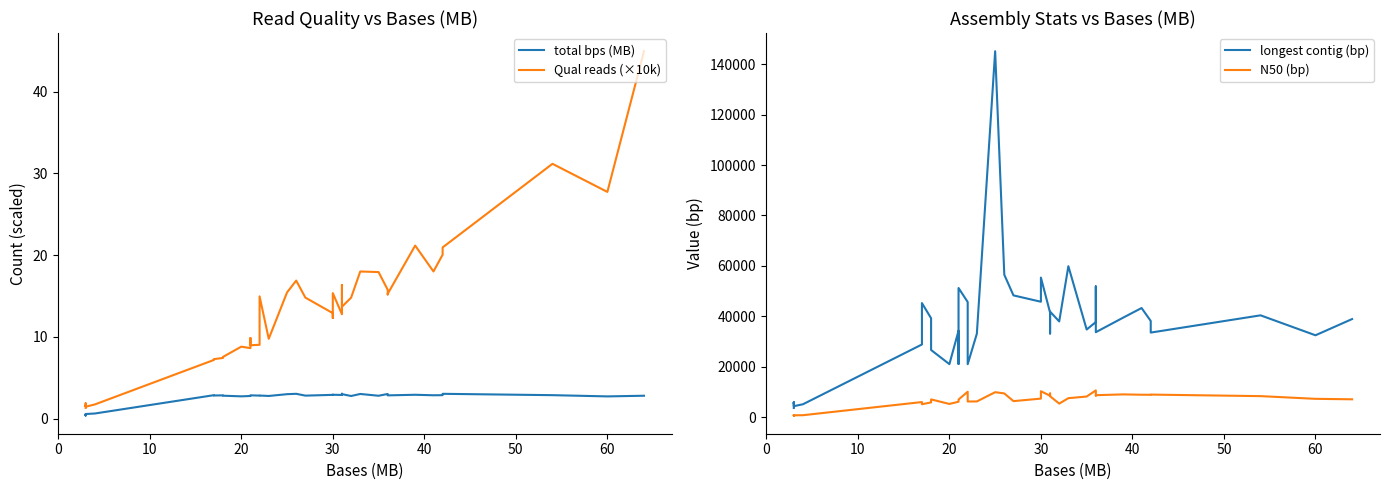

What are all the series names shown in the legend?

total bps (MB), Qual reads (×10k), longest contig (bp), N50 (bp)